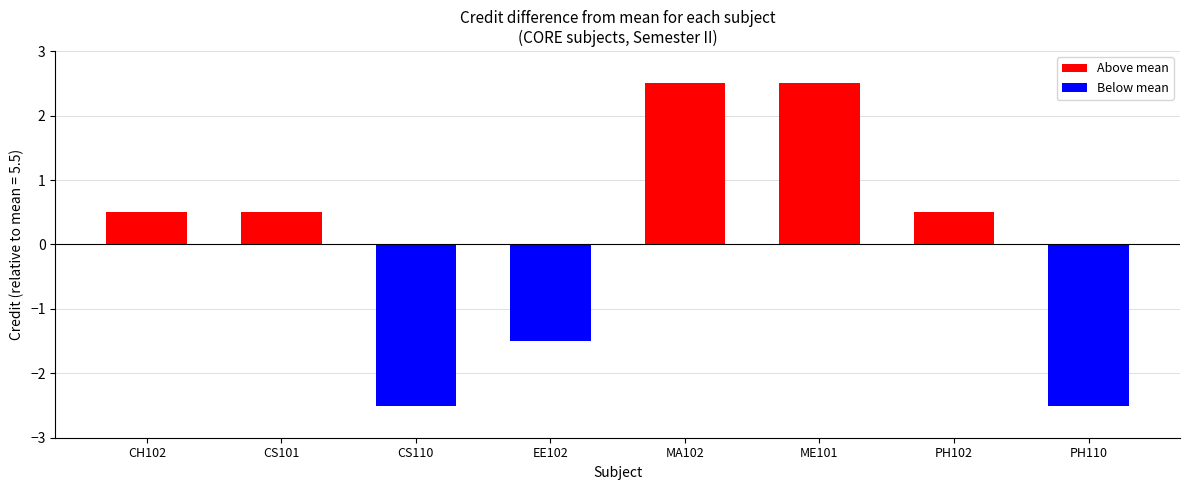

Count the number of categories in the chart.

8